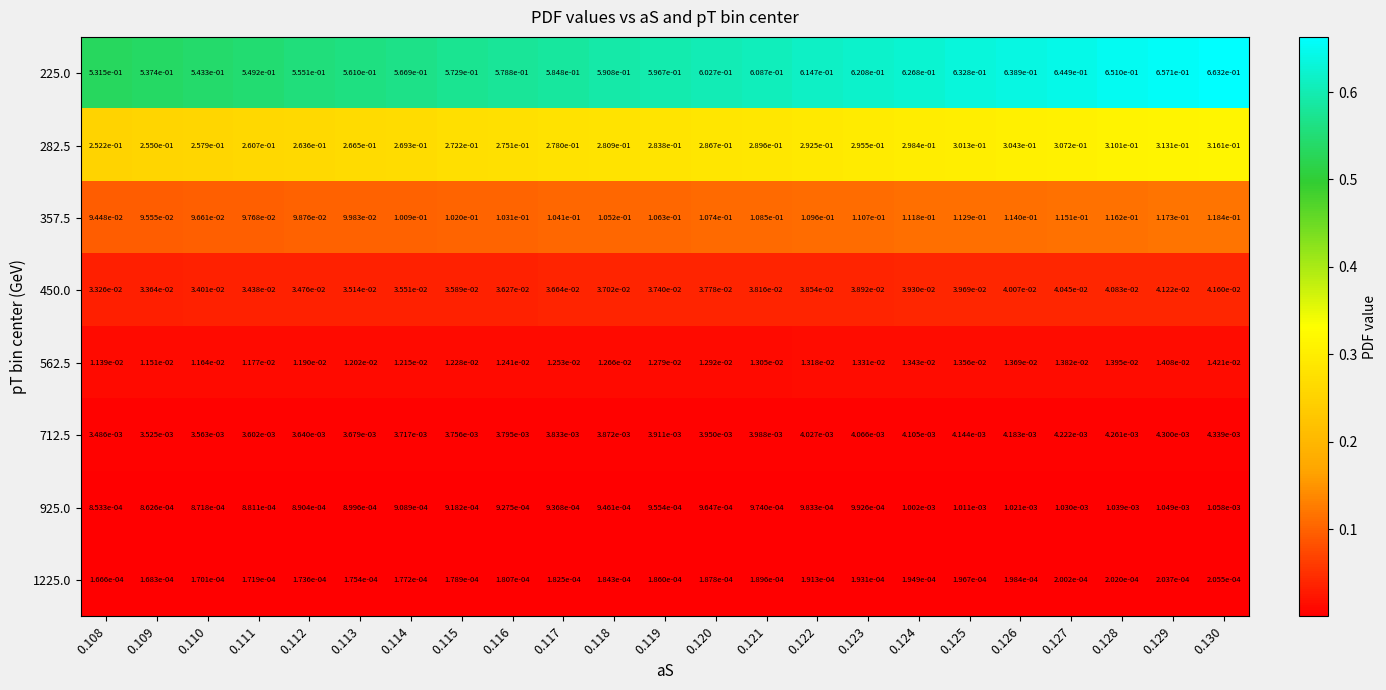

Is it true that 225.0 equals 0.6 at 0.117?

True